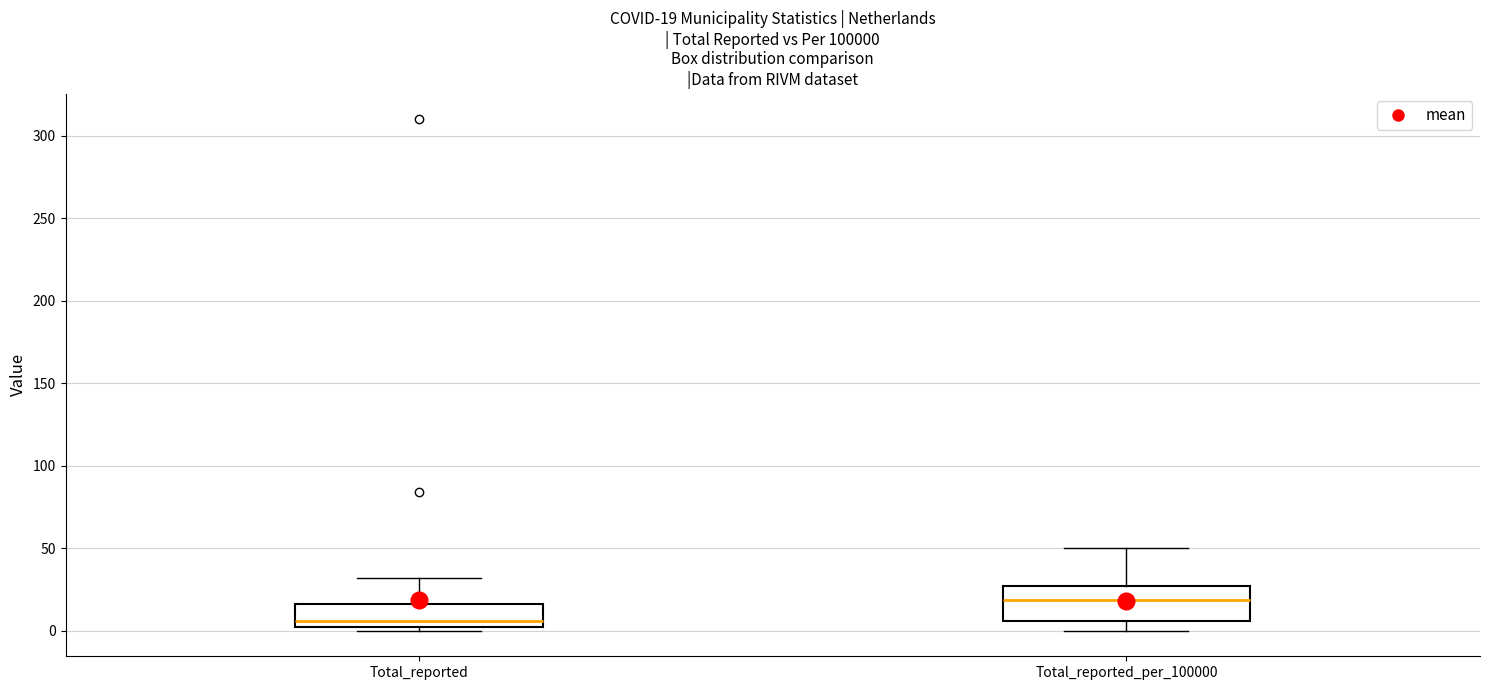

Which box is the tallest, from its lower edge to its upper edge?

Total_reported_per_100000